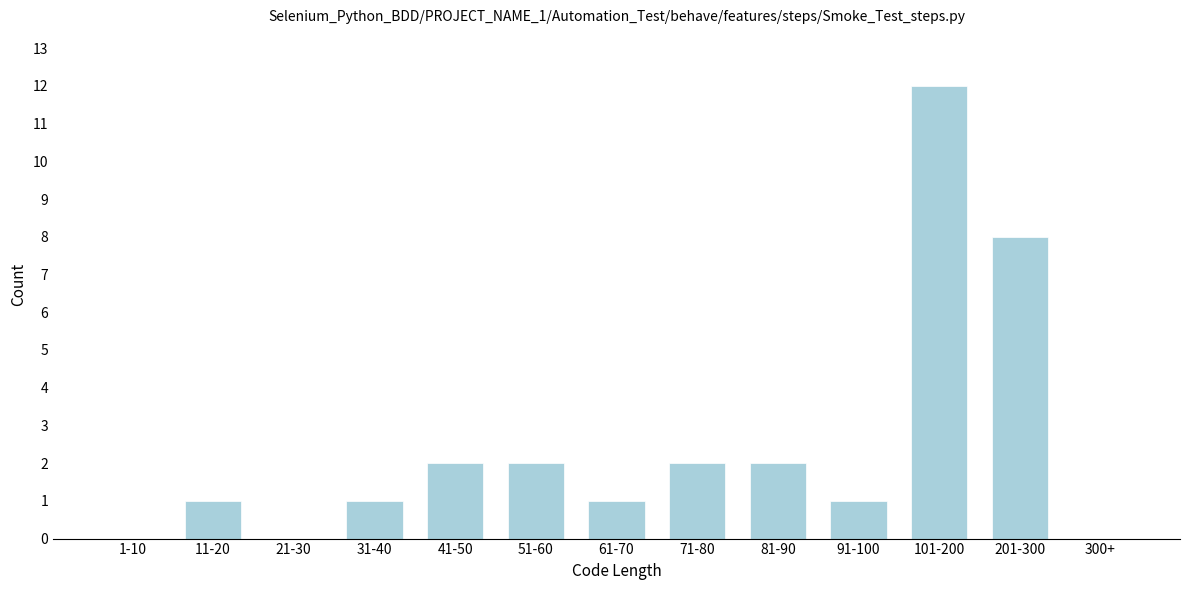

Reading left to right, list all the values displayed in this chart.

1-10=0	11-20=1	21-30=0	31-40=1	41-50=2	51-60=2	61-70=1	71-80=2	81-90=2	91-100=1	101-200=12	201-300=8	300+=0